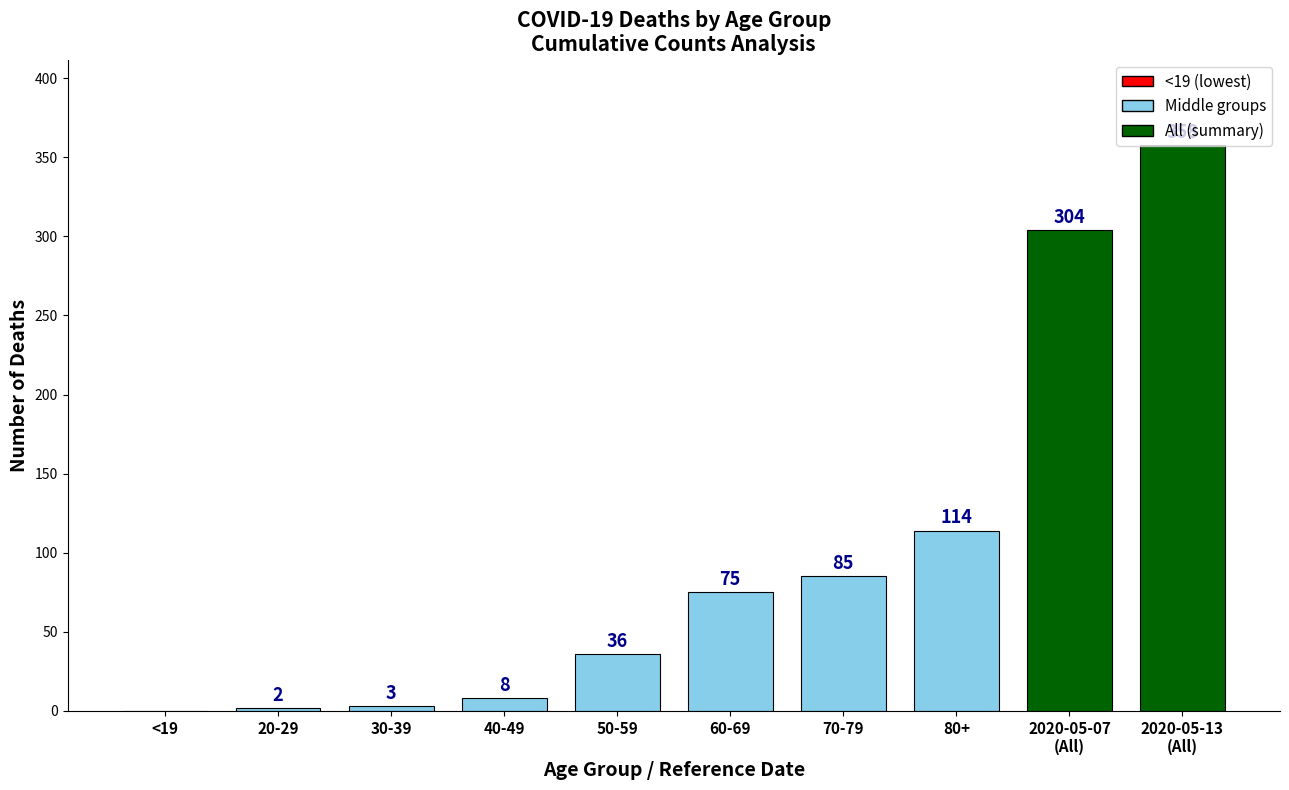

What is the difference between the values at 70-79 and 60-69?

10